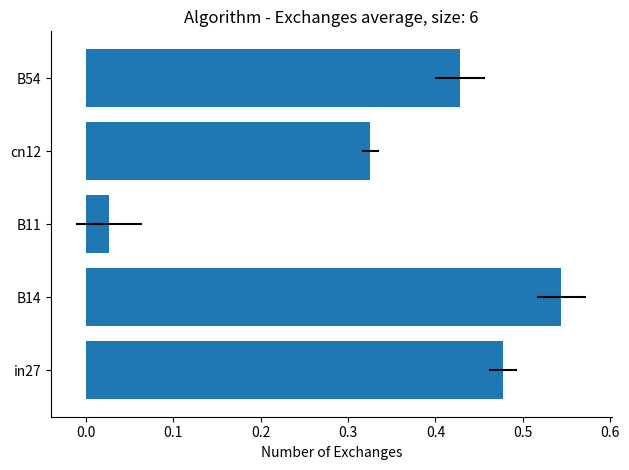

Does the chart contain stacked bars?

No